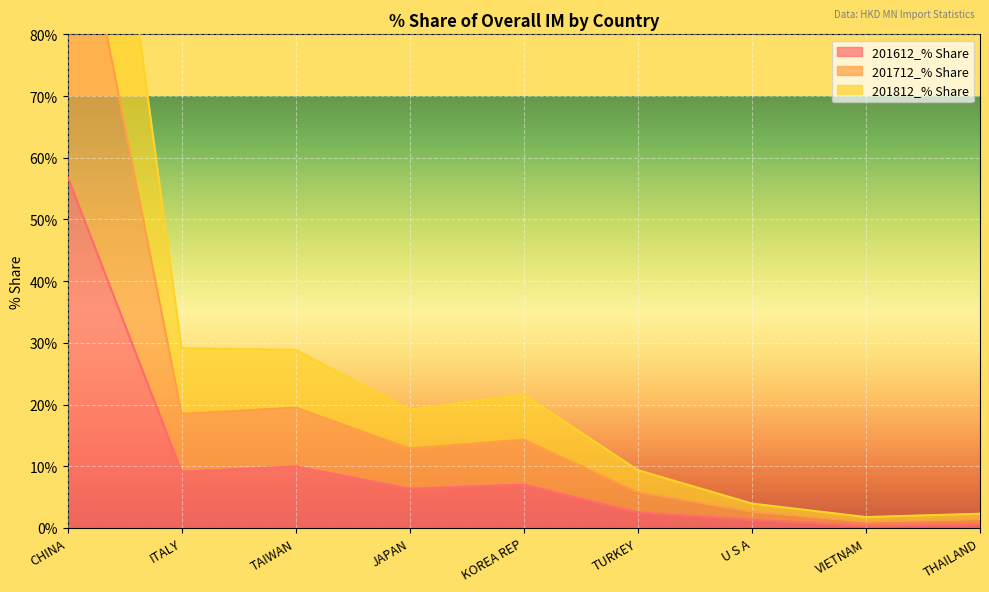

How many interior local valleys does the 201812_% Share series have?

3